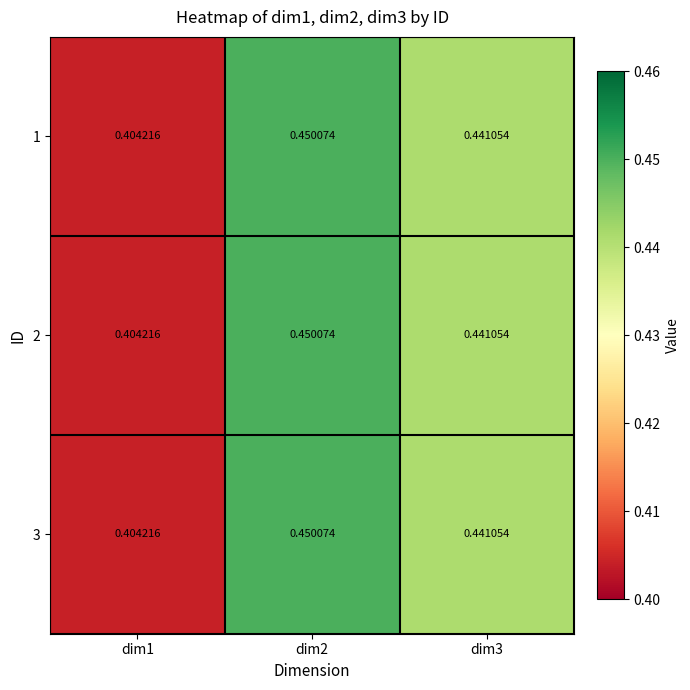

Reading left to right, what are all the values shown in this chart?

1: dim1=0.4	dim2=0.5	dim3=0.4
2: dim1=0.4	dim2=0.5	dim3=0.4
3: dim1=0.4	dim2=0.5	dim3=0.4